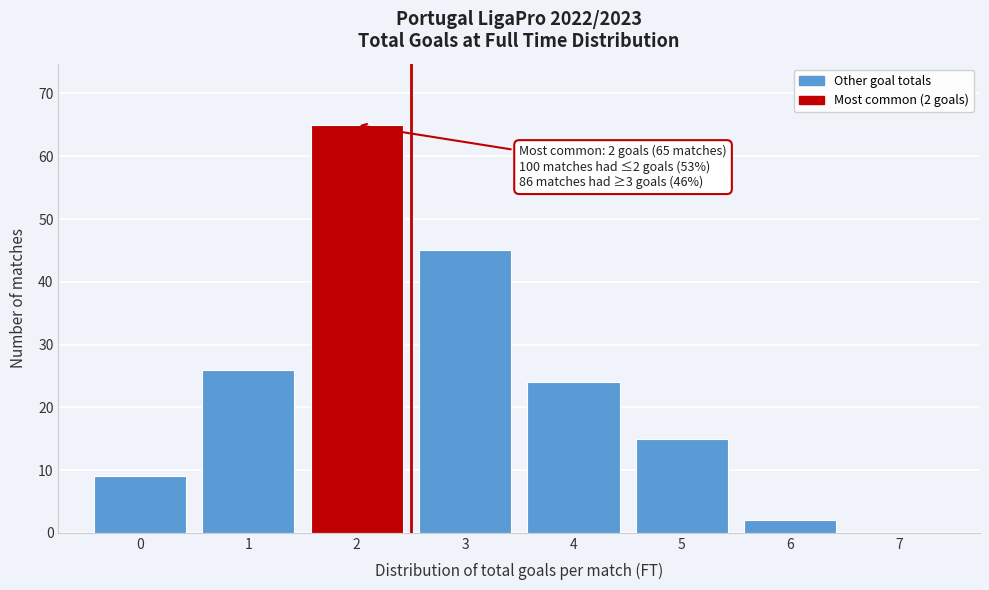

Over which range of the x-axis is the bar tallest?

1.5 to 2.5